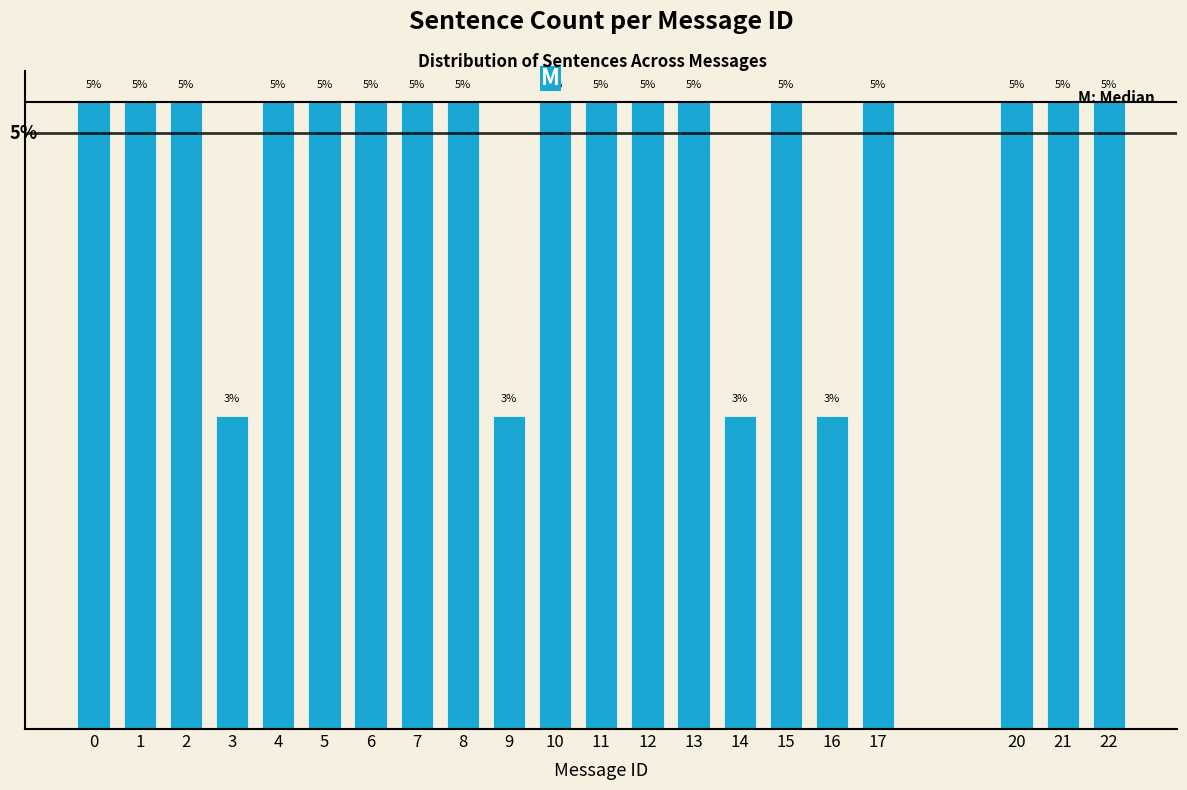

Does the chart contain any negative values?

No